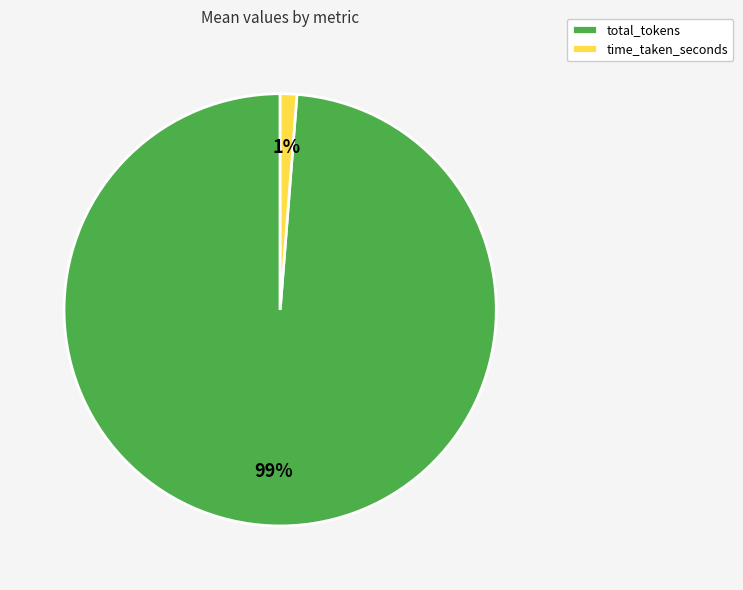

Count the number of slices in the pie.

2